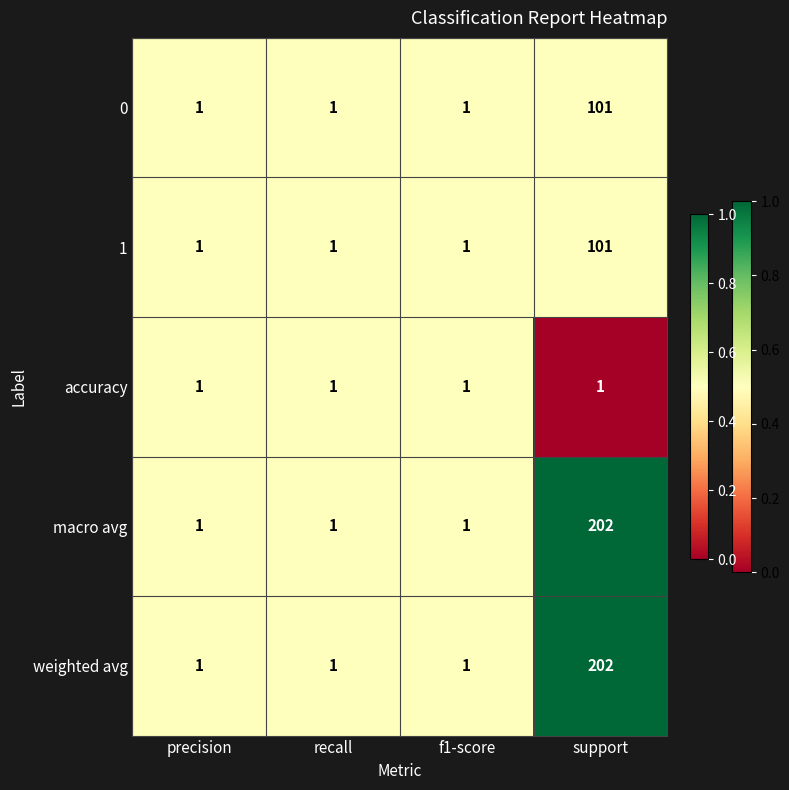

True or false: macro avg has a value of 202 at support.

True